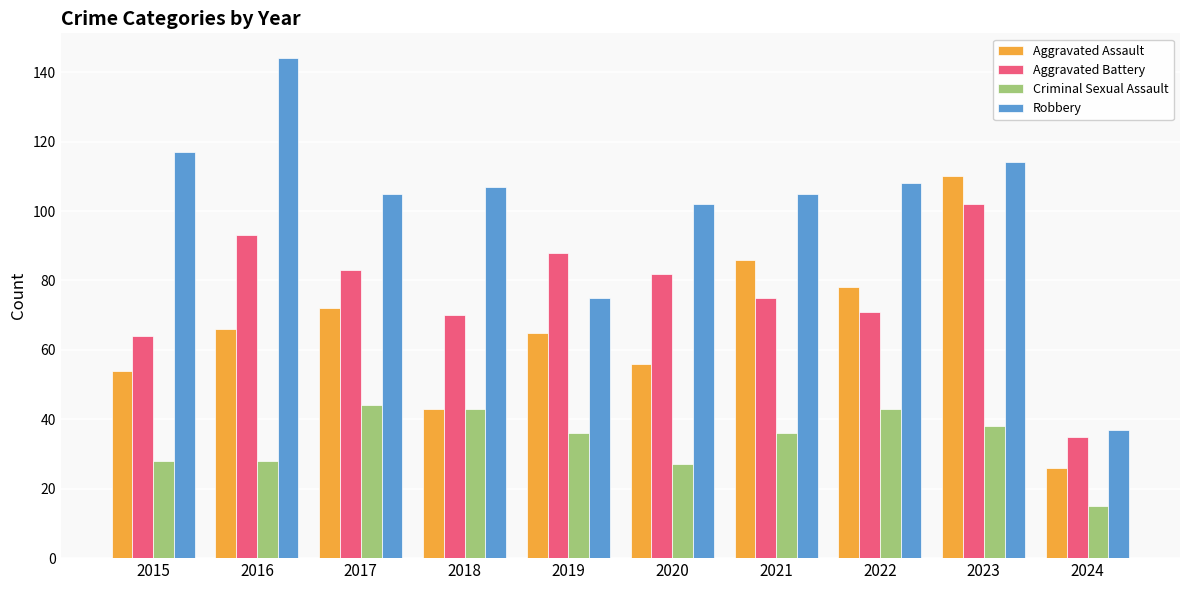

What are all the series names shown in the legend?

Aggravated Assault, Aggravated Battery, Criminal Sexual Assault, Robbery